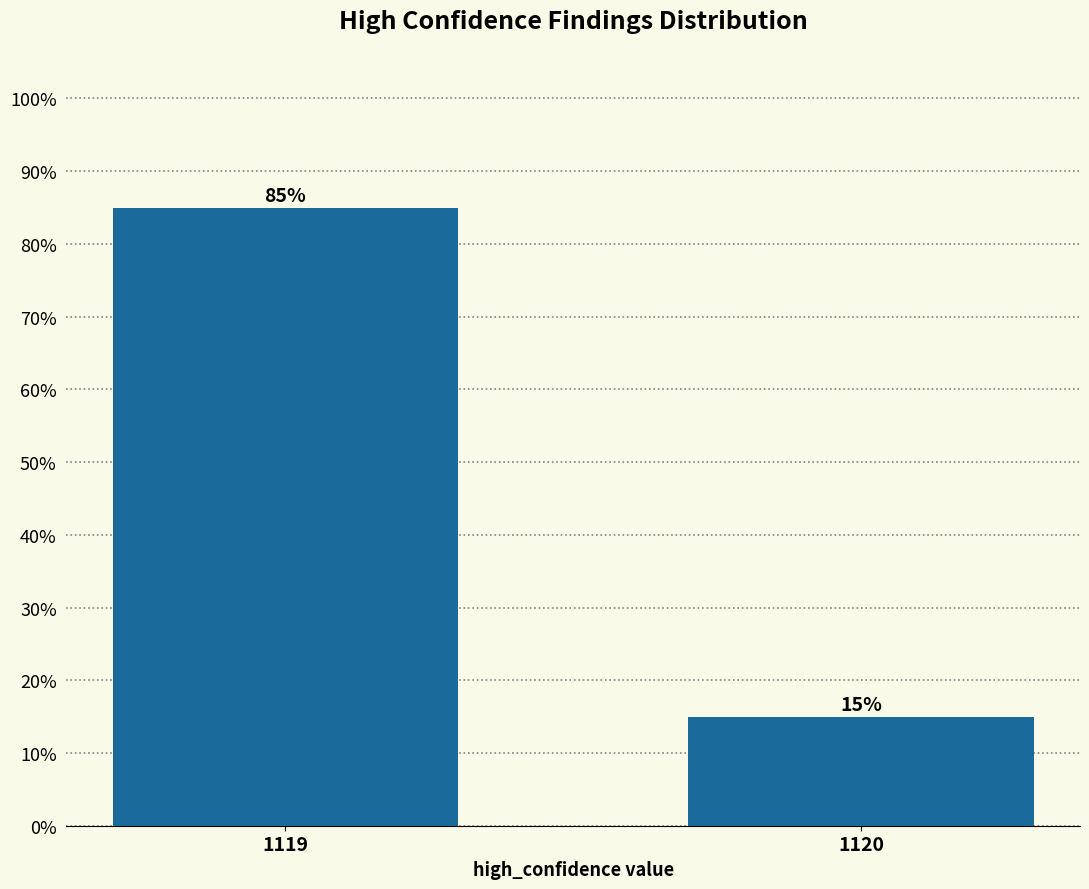

Reading left to right, extract all data points from this chart.

1119=85	1120=15